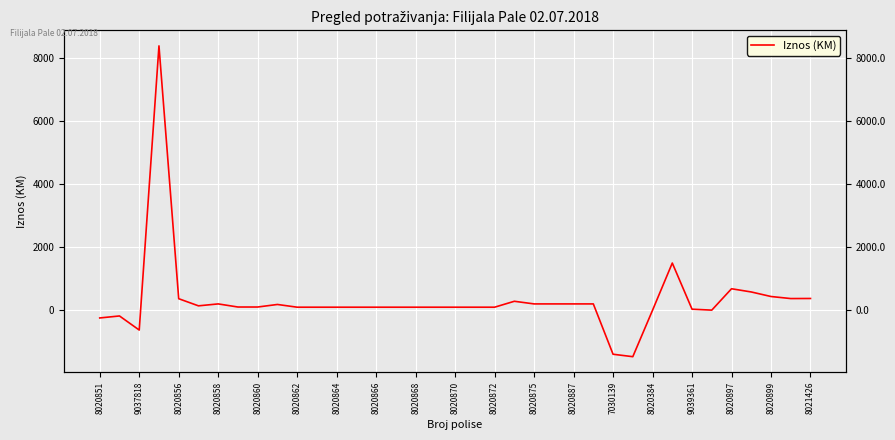

Count the number of categories in the chart.

37